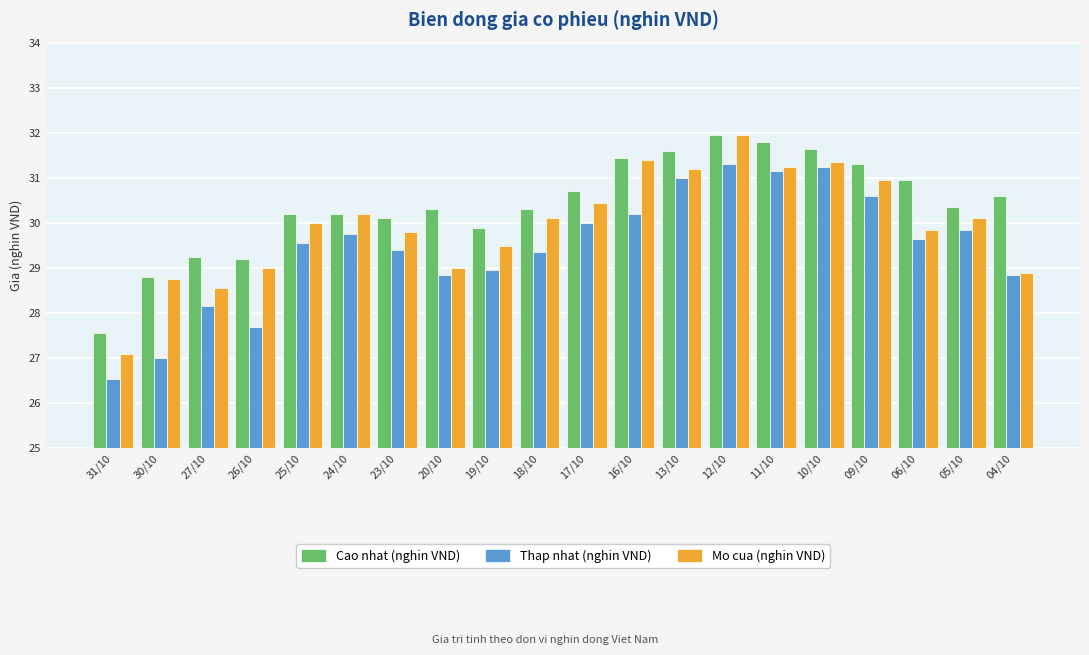

Rank the series by their average value, from highest to lowest.

Cao nhat (nghin VND), Mo cua (nghin VND), Thap nhat (nghin VND)